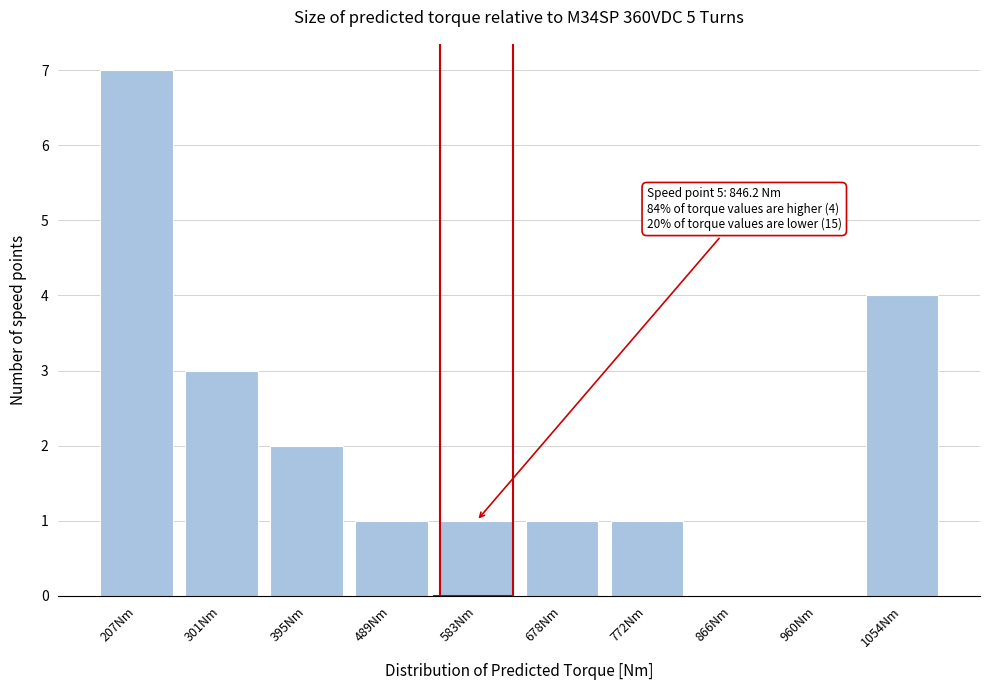

Reading right to left, extract all data points from this chart.

1054Nm=4	960Nm=0	866Nm=0	772Nm=1	678Nm=1	583Nm=1	489Nm=1	395Nm=2	301Nm=3	207Nm=7